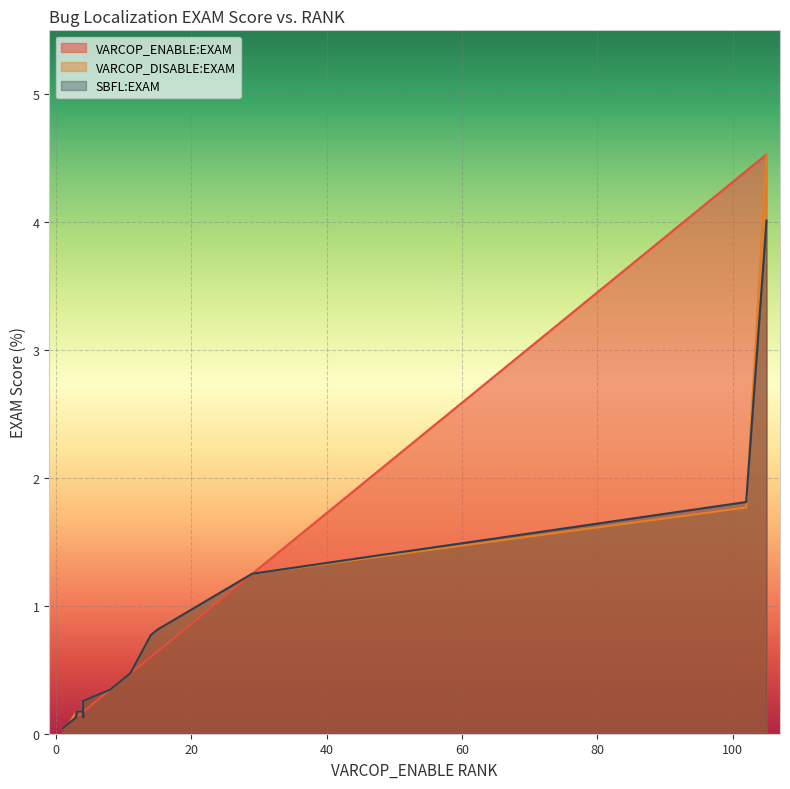

What is the value of the VARCOP_DISABLE:EXAM point at the 8th from the left?

0.3